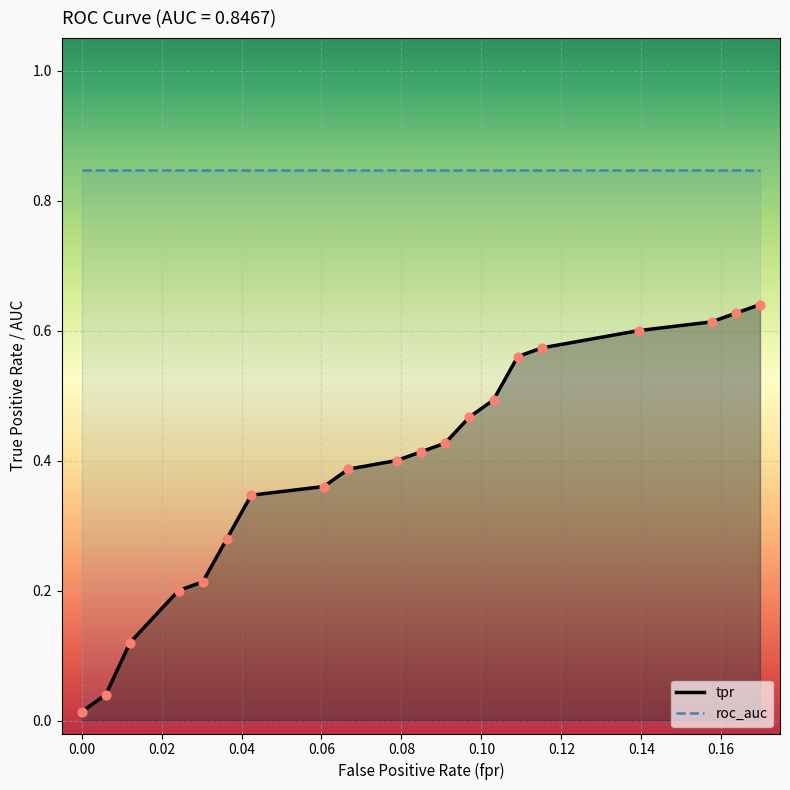

Is the value of roc_auc at 16 greater than the value of fpr at 11?

Yes